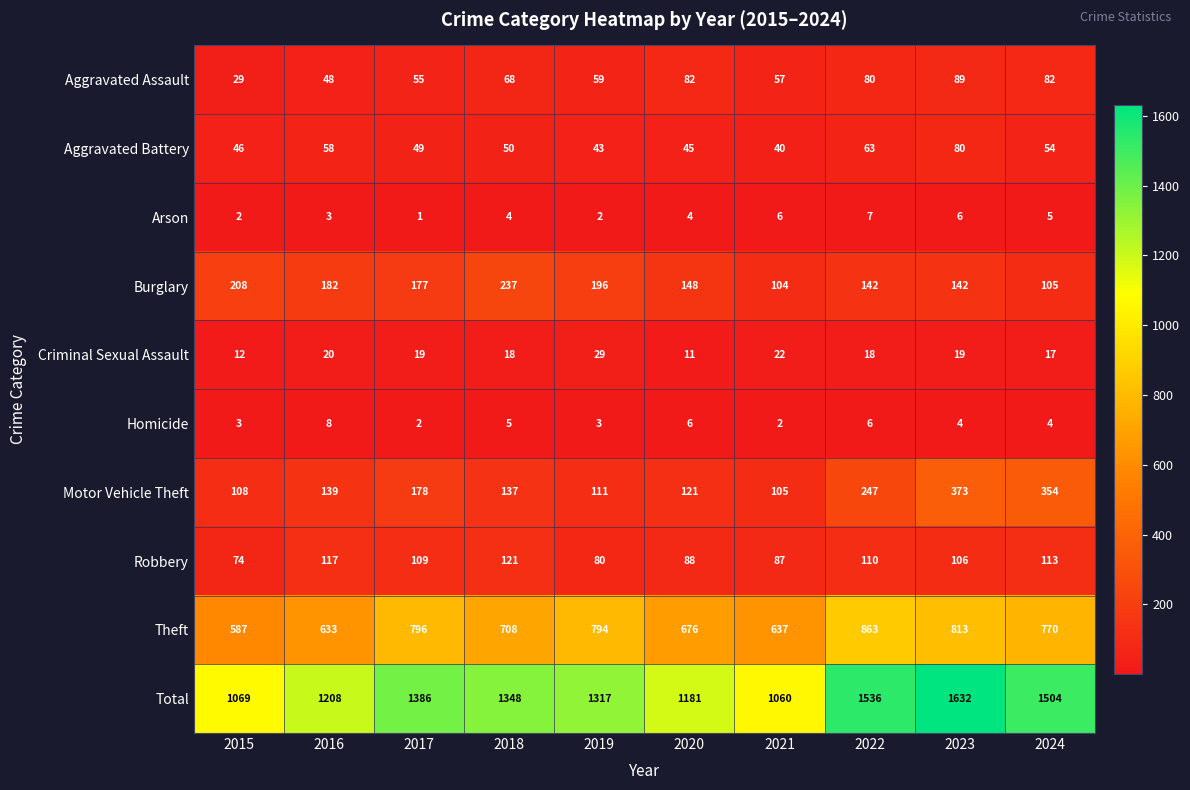

Between 2018 and 2021, which series saw the biggest shift?

Total